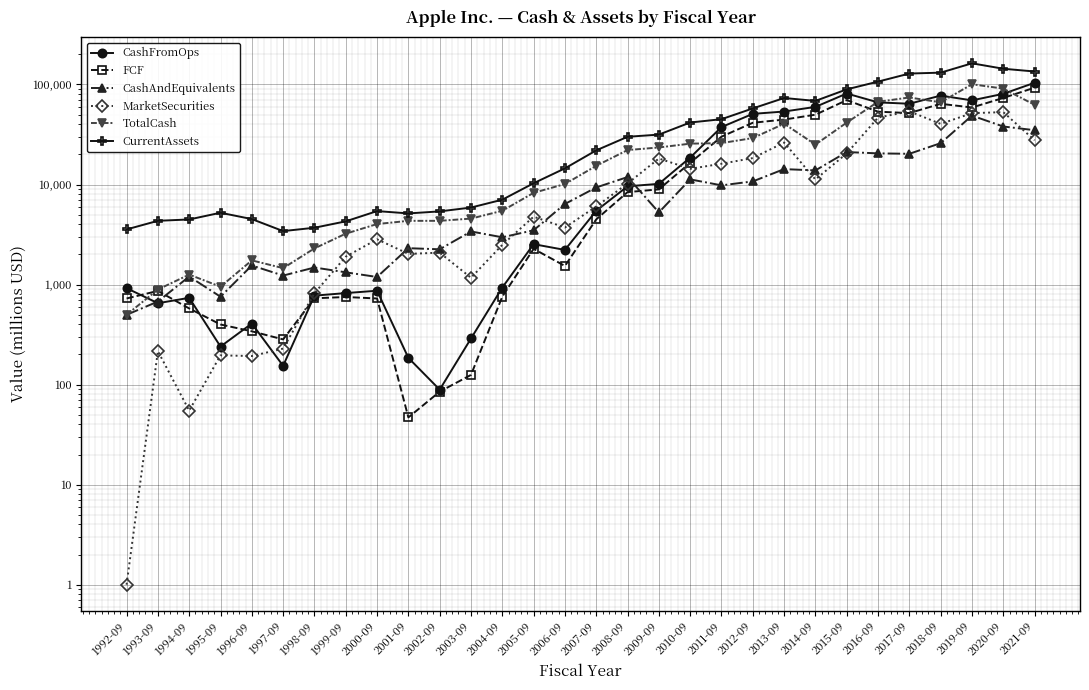

True or false: CurrentAssets and CashAndEquivalents intersect in this chart.

False